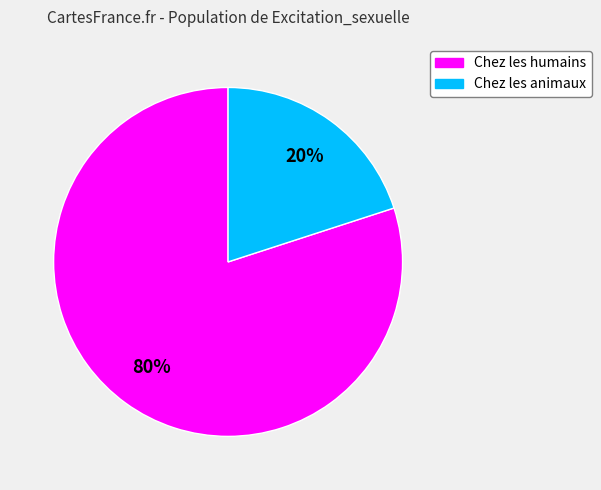

To the nearest percent, what percentage of the pie is Chez les animaux?

20%